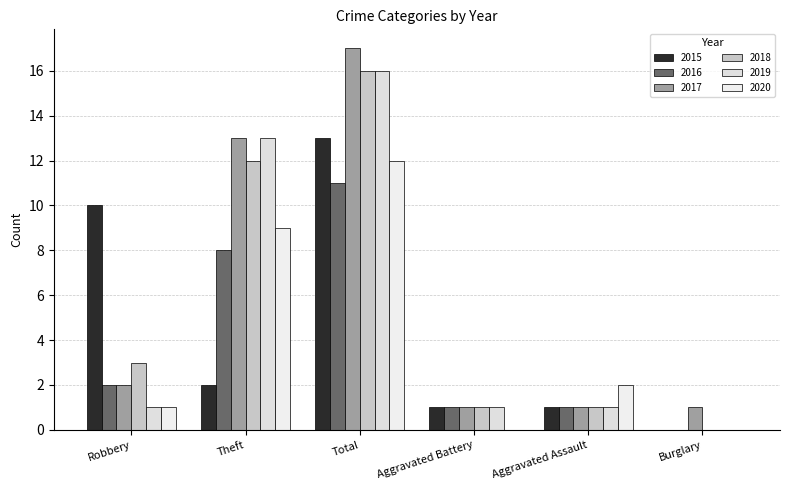

How many distinct data groups are displayed?

6